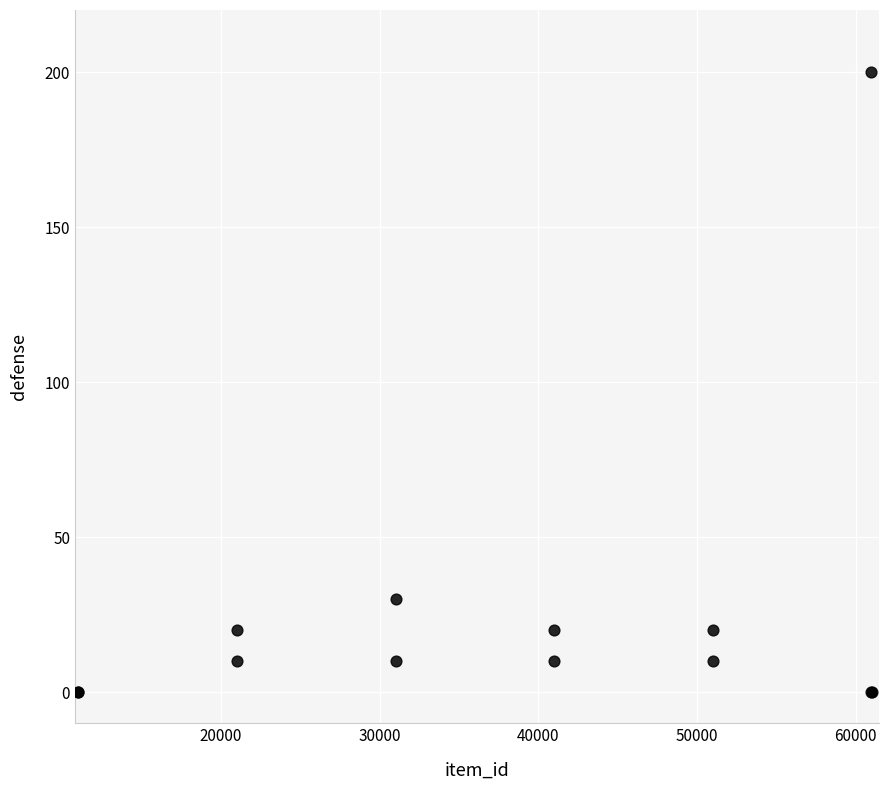

What Y value in the scatter plot is closest to 100?

30